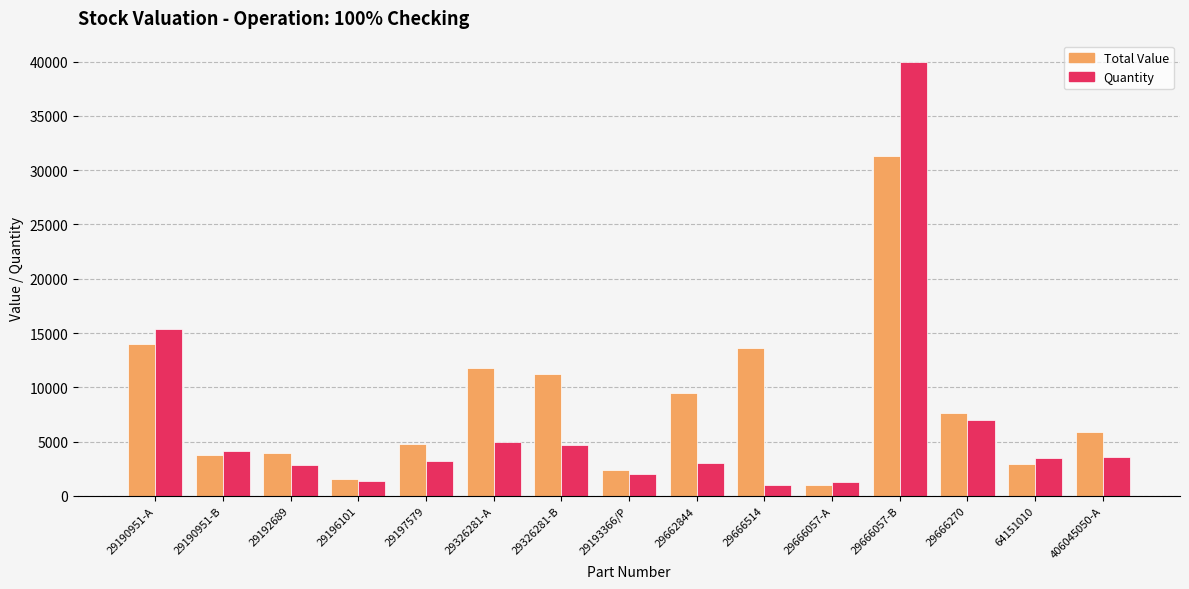

The Quantity series shows 4831.0 at 29192689. True or false?

False